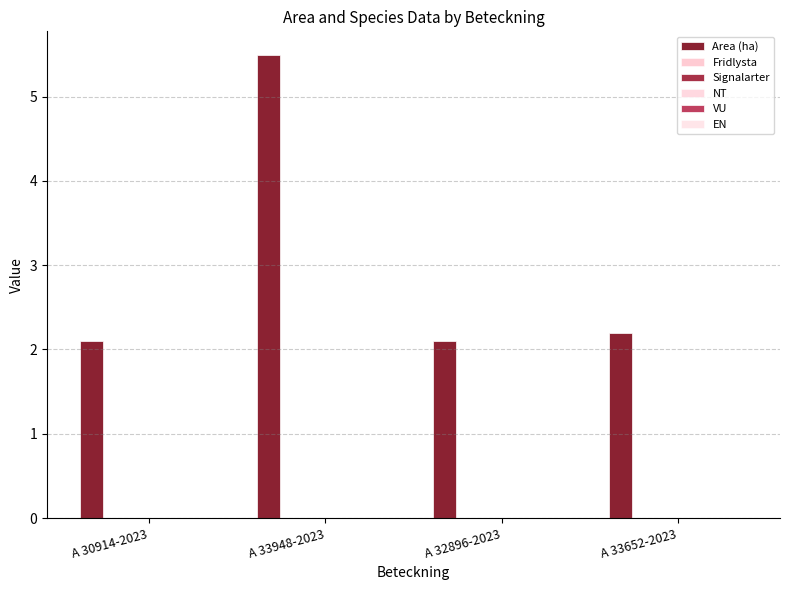

What is the label of the 1st bar from the left?

A 30914-2023